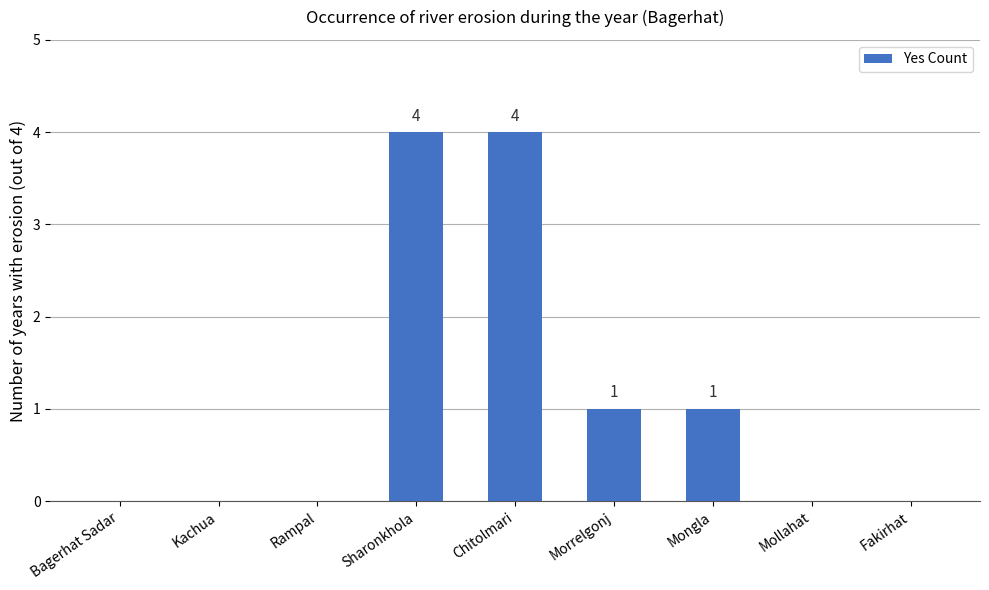

What is the approximate value at Chitolmari?

4